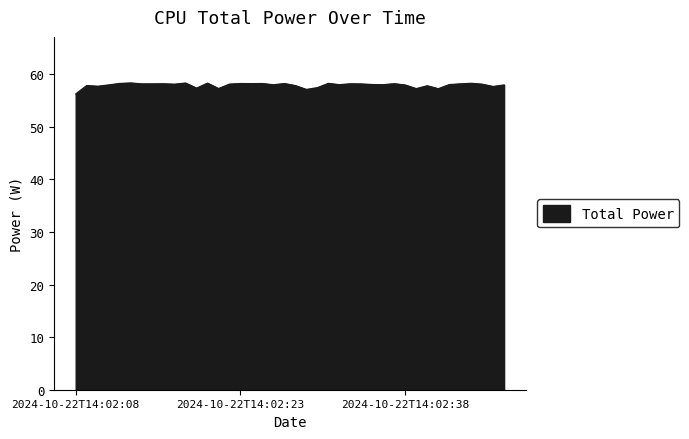

How many lines are shown in the chart?

1